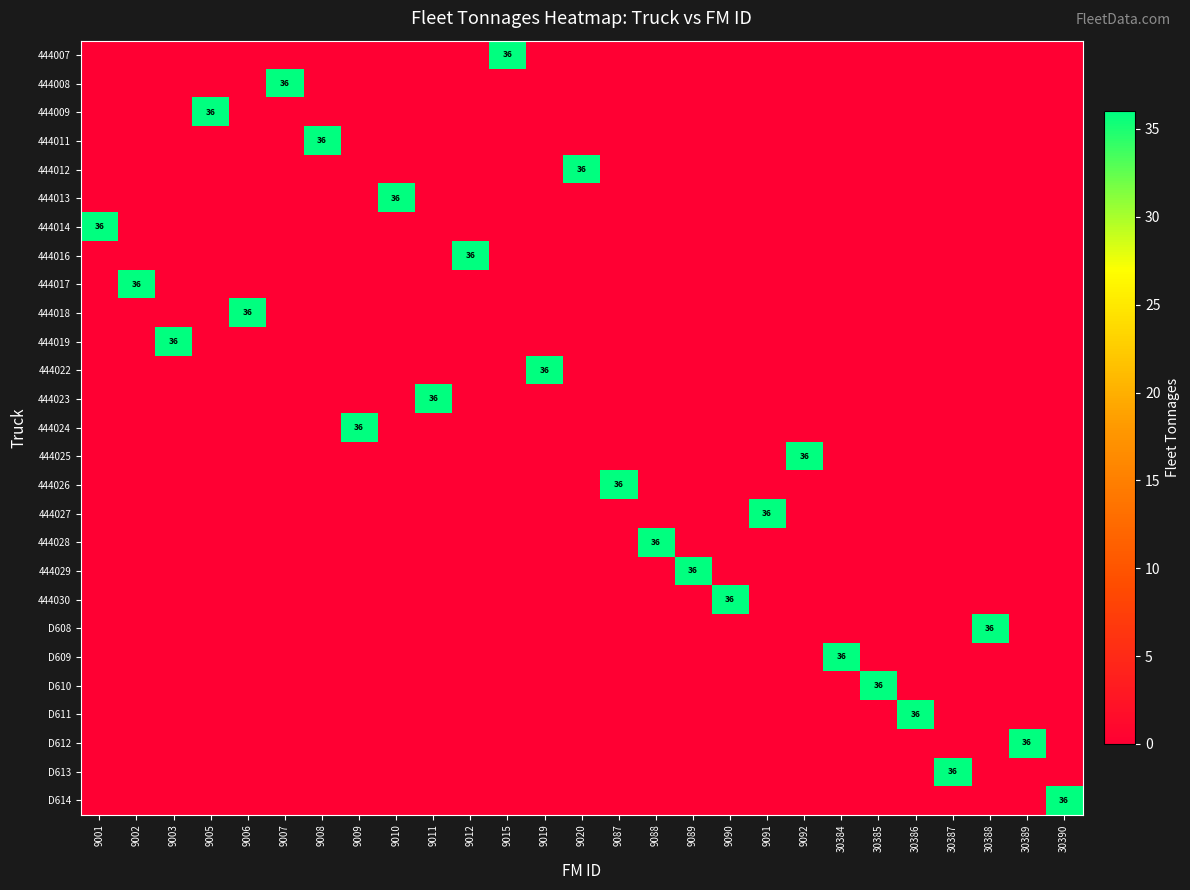

What is the total value across all series at 9019?

36